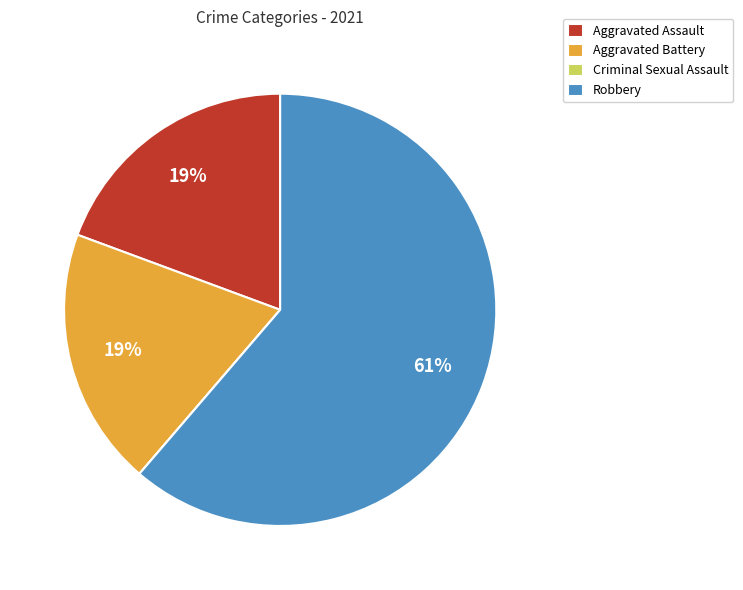

To the nearest percent, what portion does Aggravated Battery represent?

19%